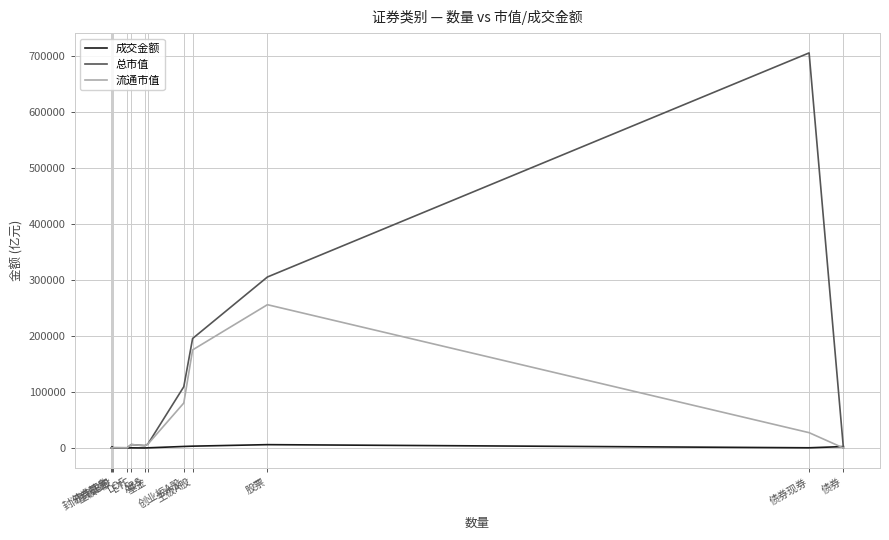

What position from the left is 主板A股?

9